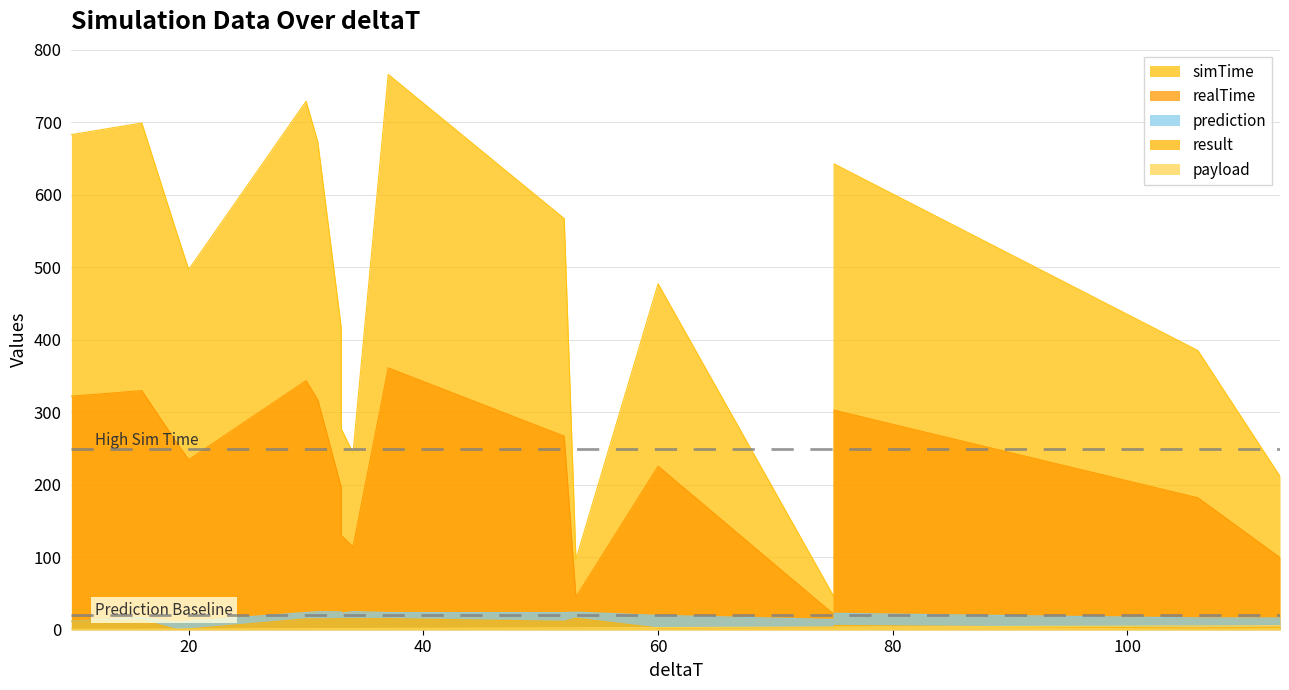

How many data points in simTime are above 497?

9